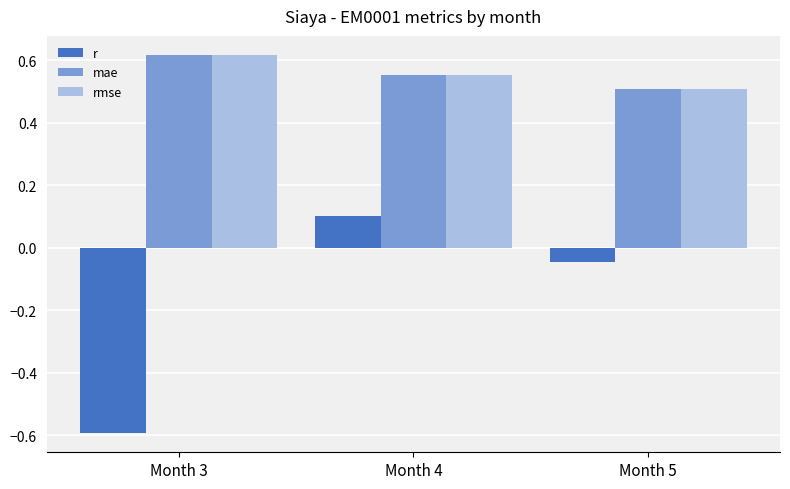

Rank the categories by rmse value from highest to lowest.

Month 3, Month 4, Month 5